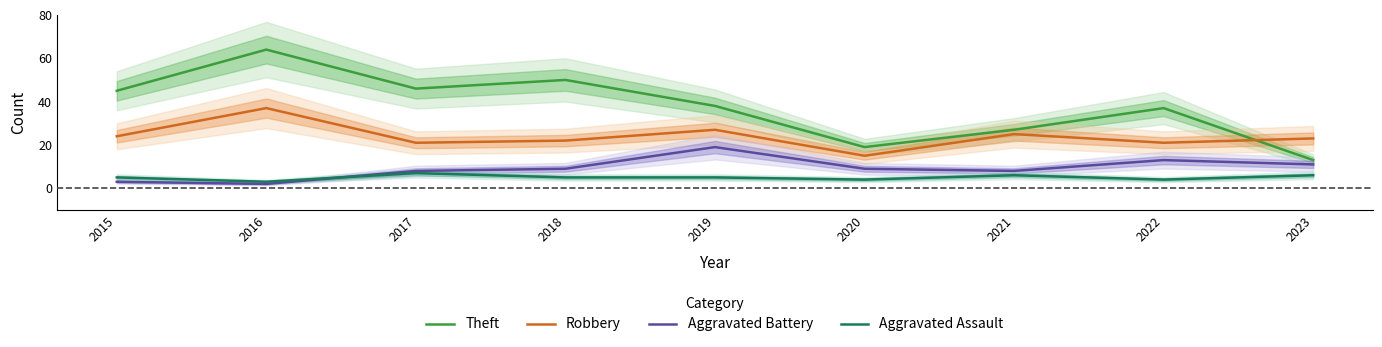

What is the sum of the Robbery values at 2019 and 2018?

49